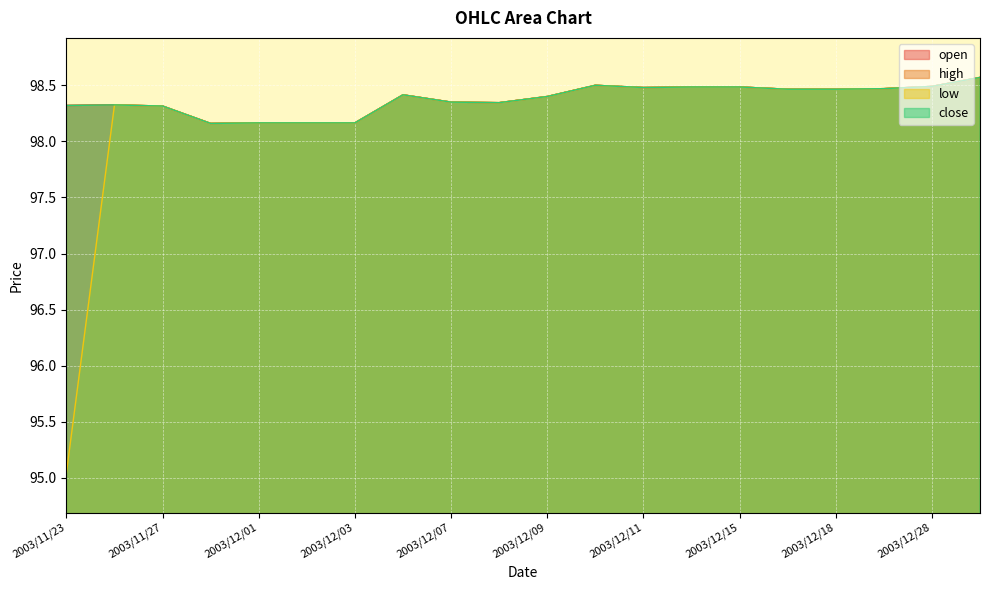

What is the sum of all close values?

1967.5